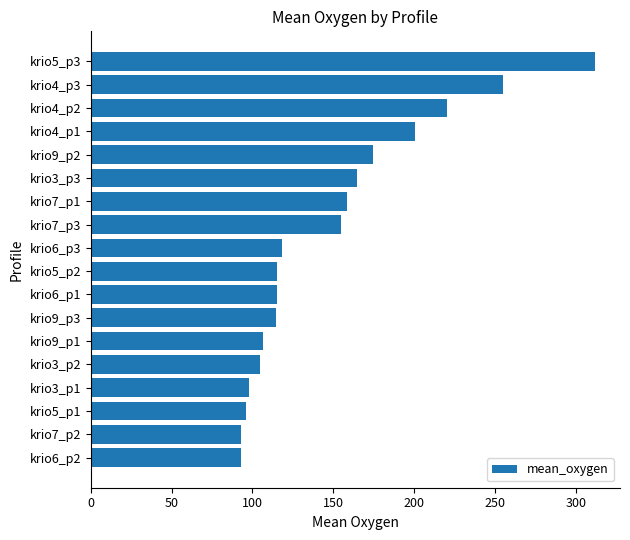

Which has a higher value, krio6_p2 or krio9_p1?

krio9_p1